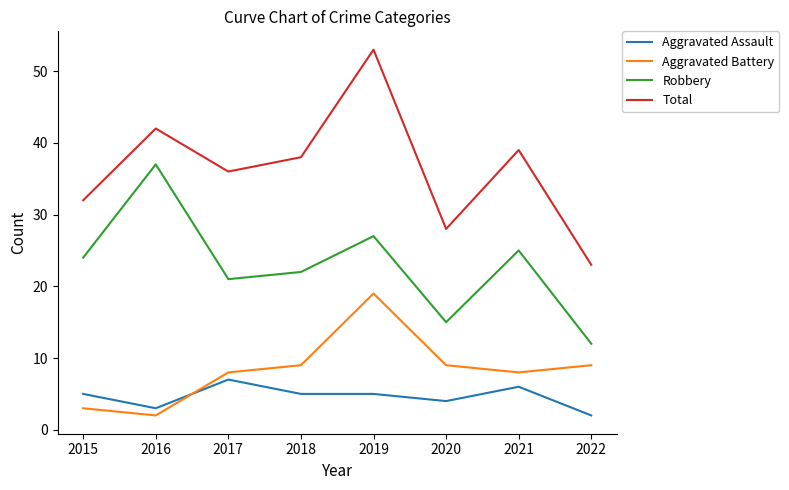

How many lines are shown in the chart?

4